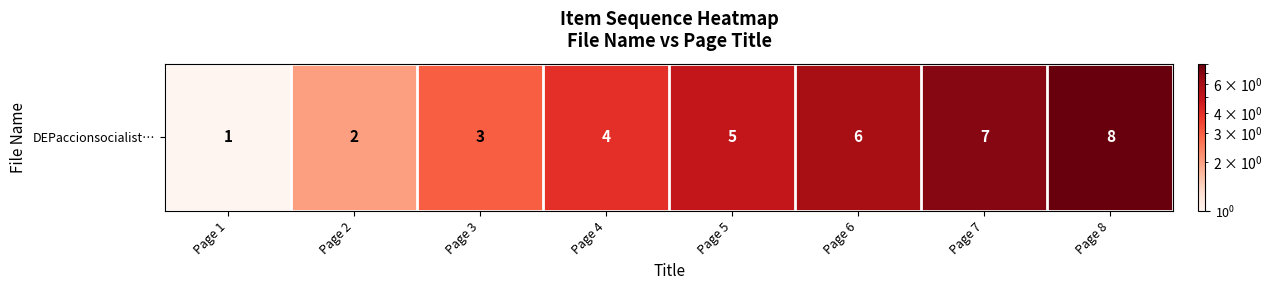

Where is the data nearest to the value 4?

Page 4